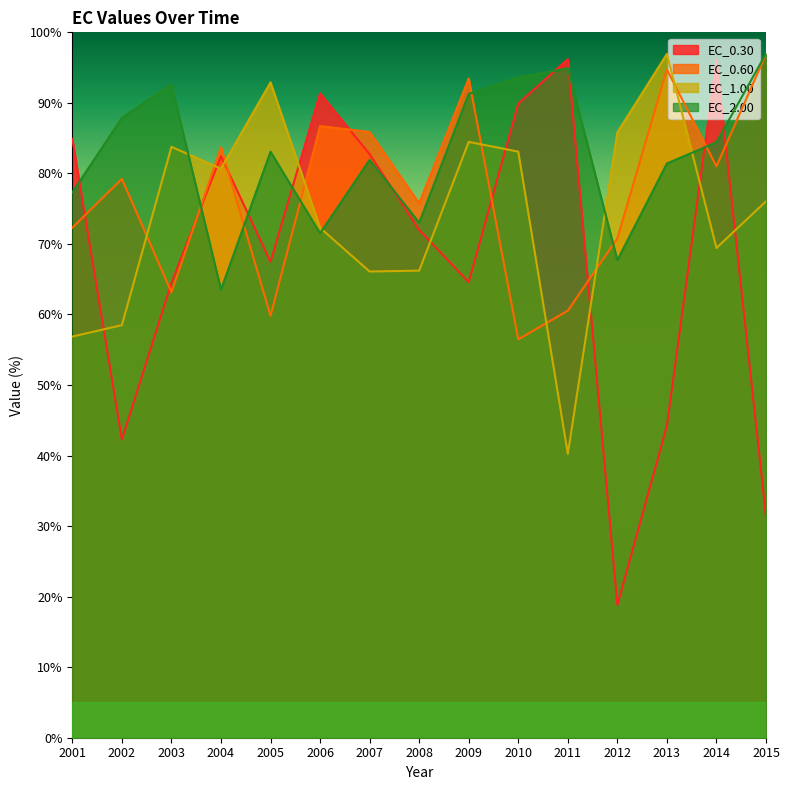

How many times do EC_0.30 and EC_2.00 cross each other?

9